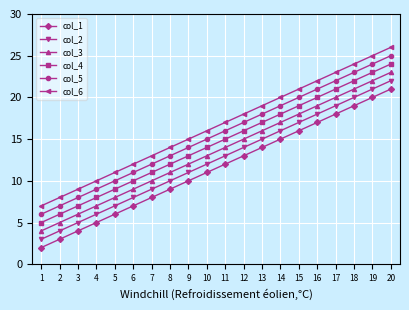

True or false: col_4 has a value of 13 at 6.

False